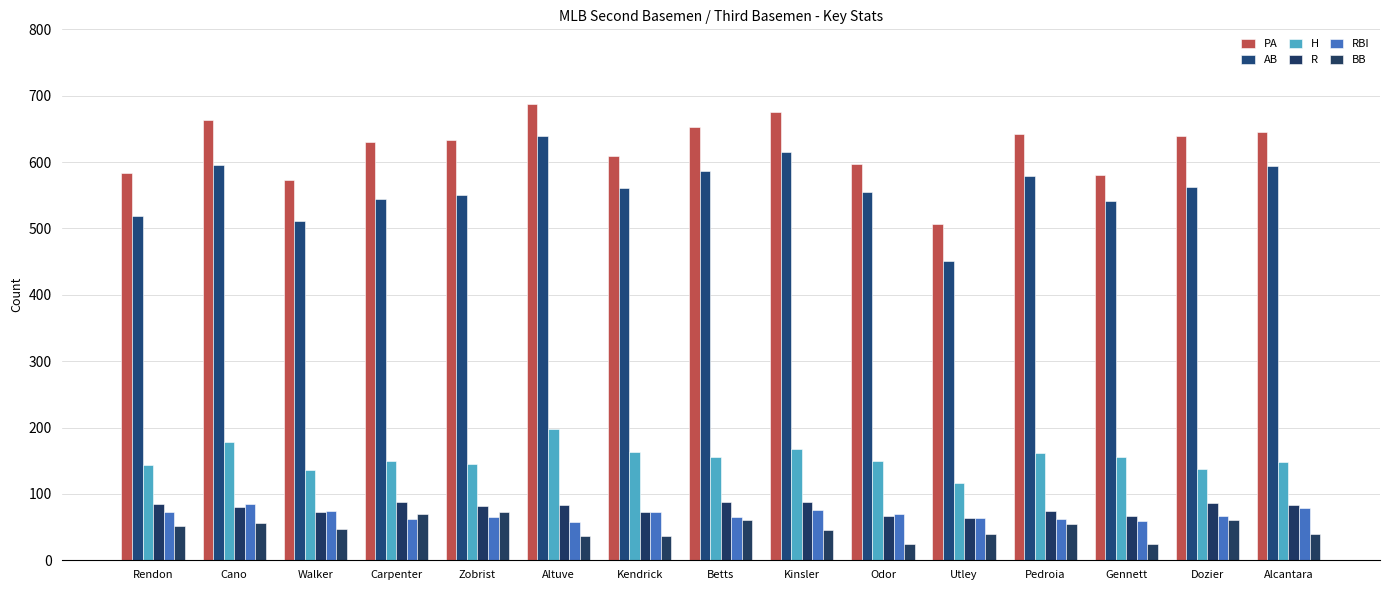

How many data points does each series have?

15